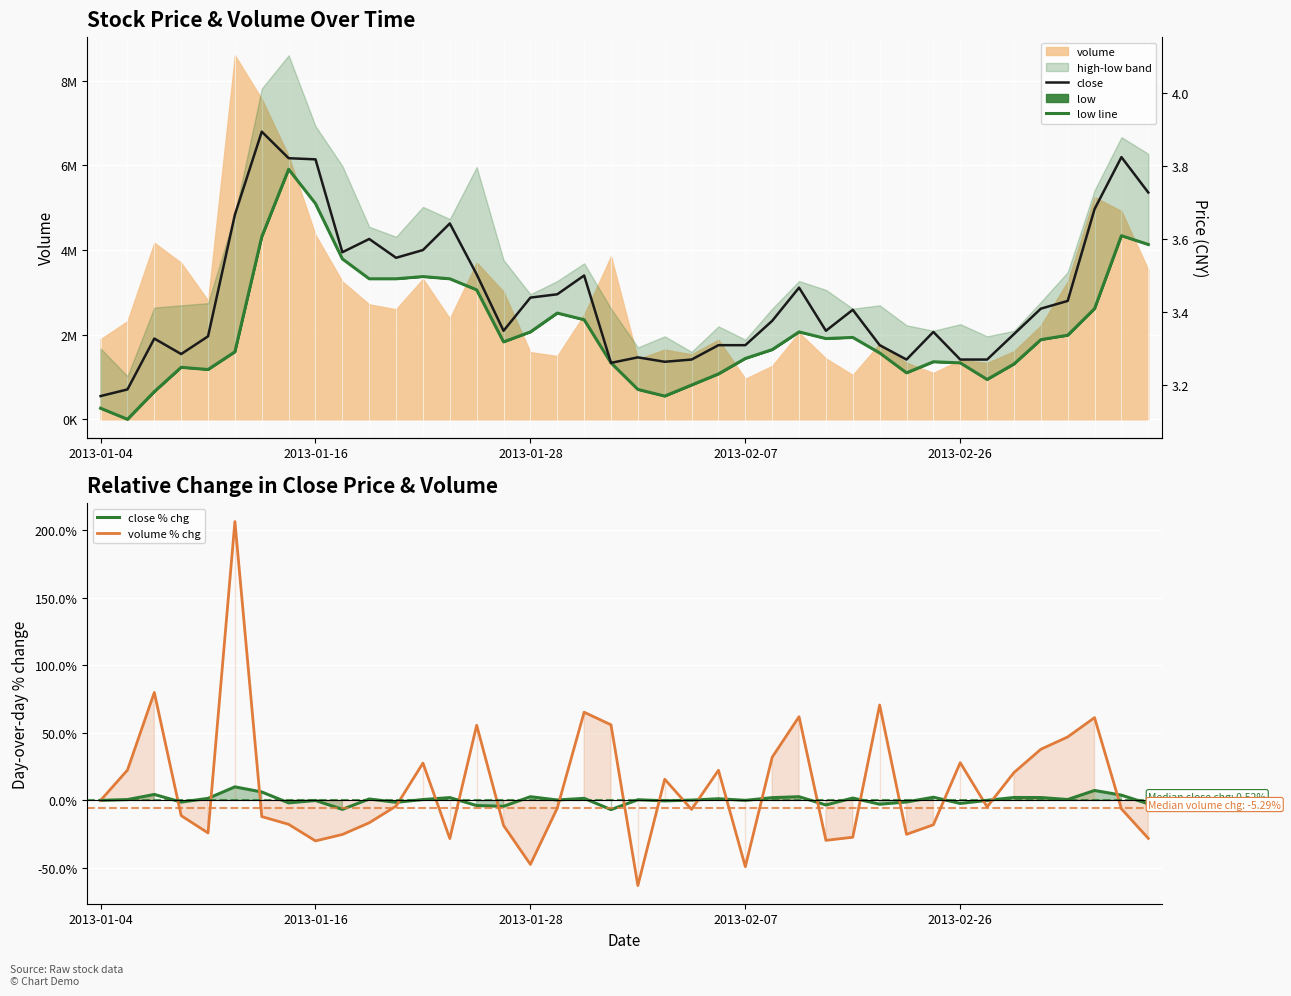

The value of low line at 2013-01-04 is 3.1. True or false?

True